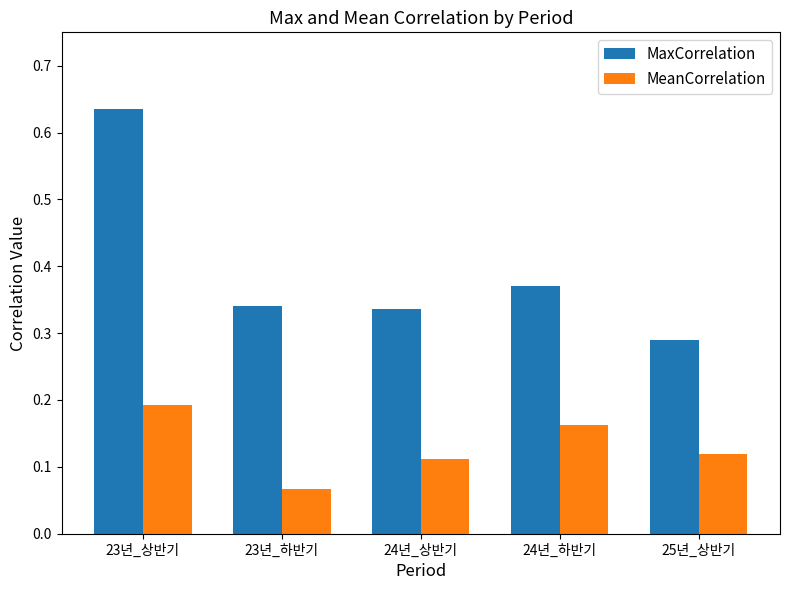

Which series has the largest range (max minus min)?

MaxCorrelation